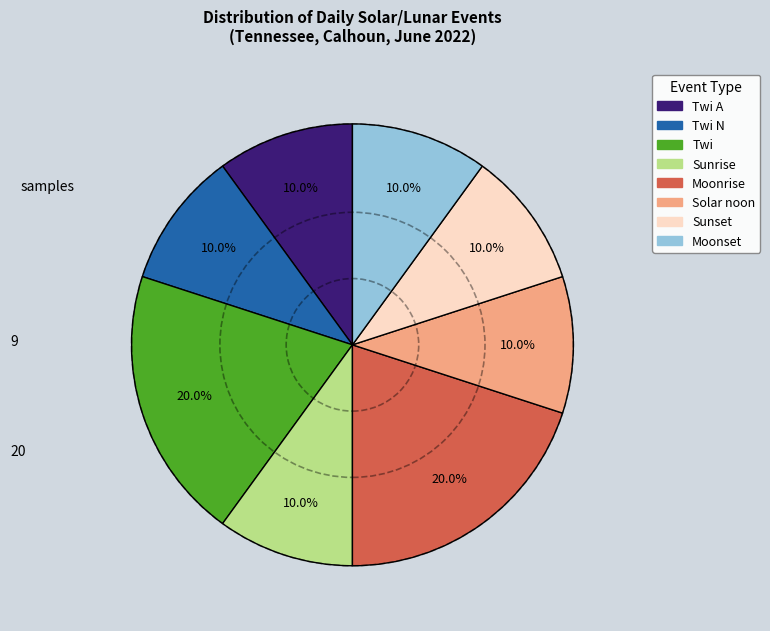

To the nearest percent, what is the average slice percentage?

12%